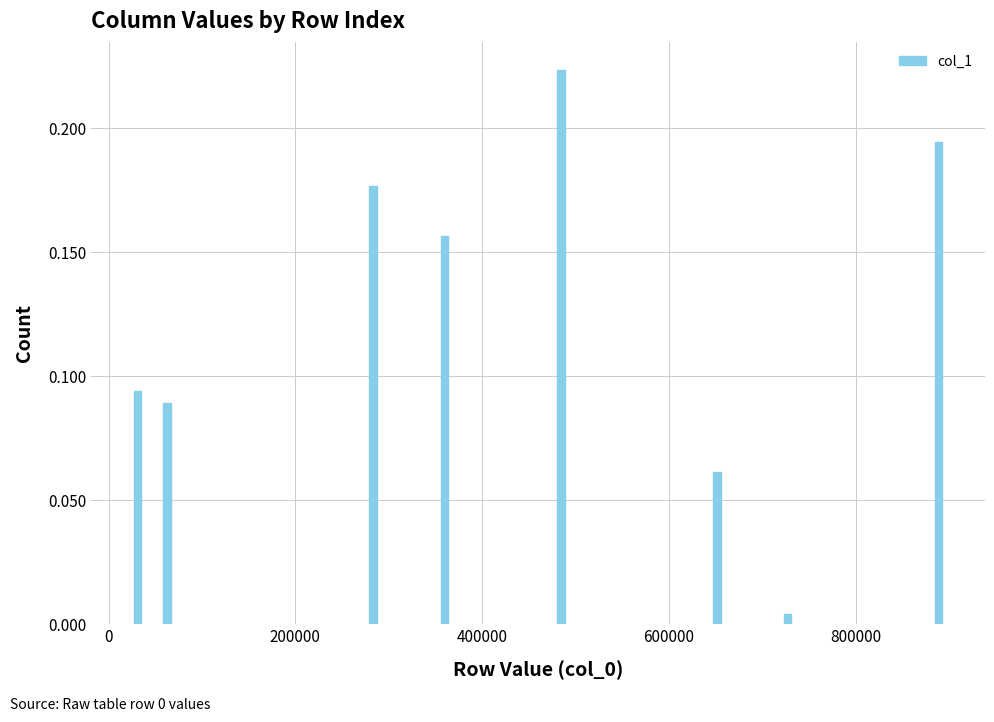

What is the sum of all values?

1.0